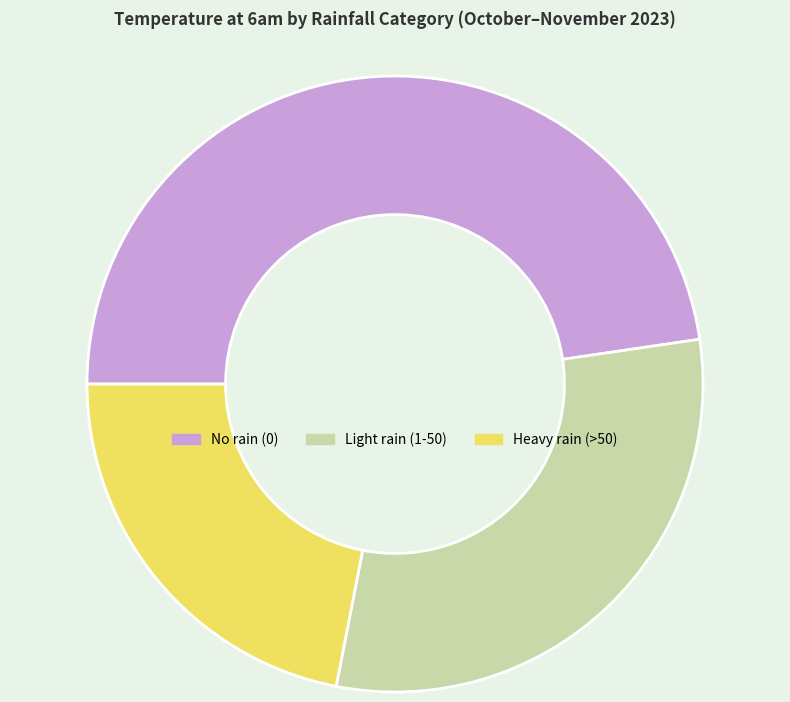

Combined, do Light rain (1-50) and Heavy rain (>50) account for over 50%?

Yes